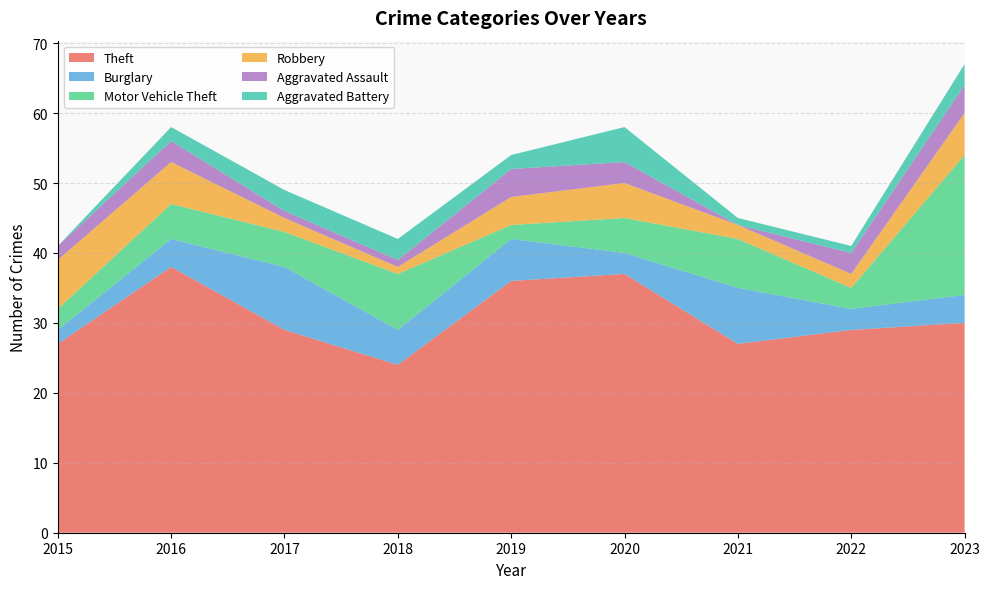

Reading left to right, transcribe all the data shown in this chart.

Theft: 2015=27	2016=38	2017=29	2018=24	2019=36	2020=37	2021=27	2022=29	2023=30
Burglary: 2015=2	2016=4	2017=9	2018=5	2019=6	2020=3	2021=8	2022=3	2023=4
Motor Vehicle Theft: 2015=3	2016=5	2017=5	2018=8	2019=2	2020=5	2021=7	2022=3	2023=20
Robbery: 2015=7	2016=6	2017=2	2018=1	2019=4	2020=5	2021=2	2022=2	2023=6
Aggravated Assault: 2015=2	2016=3	2017=1	2018=1	2019=4	2020=3	2021=0	2022=3	2023=4
Aggravated Battery: 2015=0	2016=2	2017=3	2018=3	2019=2	2020=5	2021=1	2022=1	2023=3